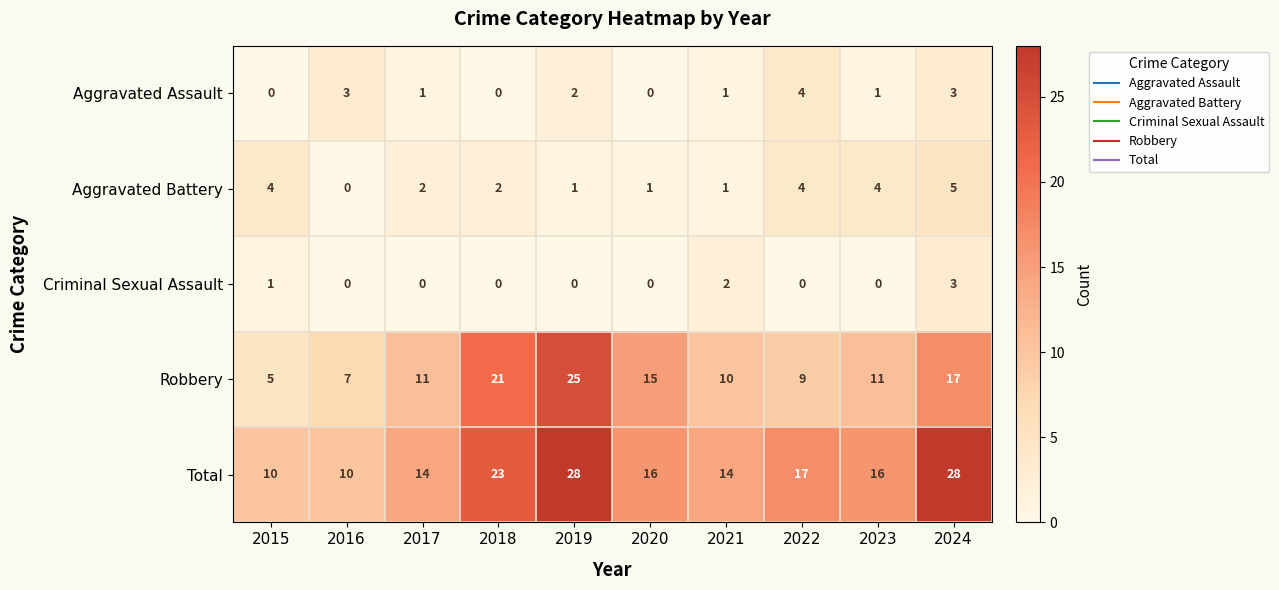

At which label does Aggravated Assault first exceed 1?

2016